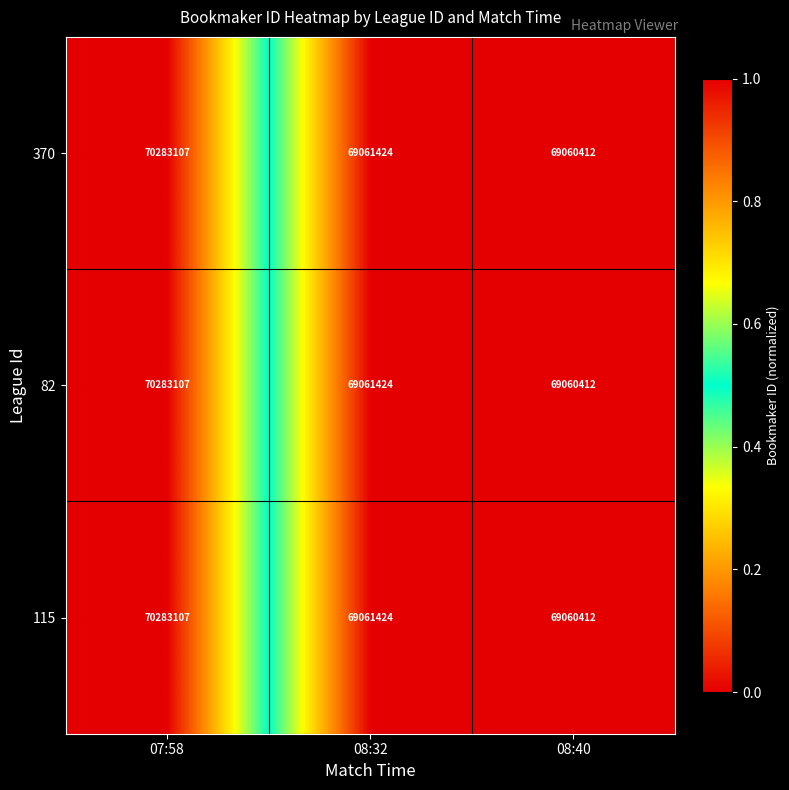

Count the number of categories in the chart.

3